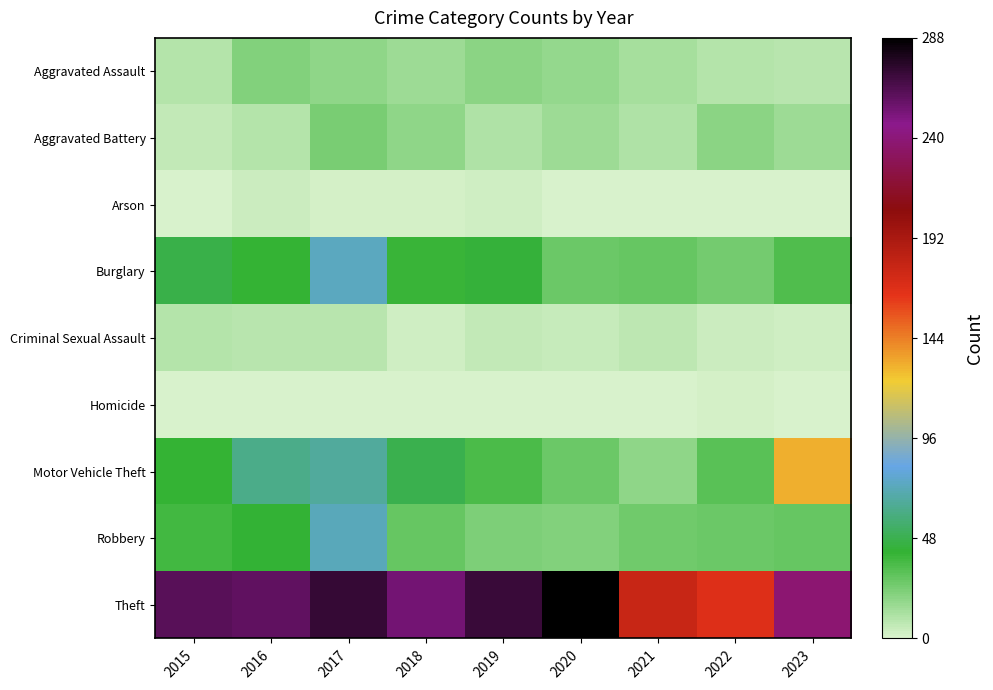

Reading left to right, list all the values displayed in this chart.

Aggravated Assault: 2015=9	2016=22	2017=19	2018=15	2019=20	2020=17	2021=13	2022=9	2023=8
Aggravated Battery: 2015=6	2016=10	2017=24	2018=18	2019=11	2020=15	2021=11	2022=20	2023=15
Arson: 2015=1	2016=4	2017=2	2018=2	2019=3	2020=1	2021=1	2022=1	2023=0
Burglary: 2015=47	2016=41	2017=74	2018=40	2019=43	2020=27	2021=29	2022=25	2023=34
Criminal Sexual Assault: 2015=10	2016=8	2017=8	2018=3	2019=6	2020=5	2021=7	2022=4	2023=3
Homicide: 2015=0	2016=0	2017=1	2018=1	2019=1	2020=1	2021=1	2022=2	2023=0
Motor Vehicle Theft: 2015=41	2016=61	2017=66	2018=48	2019=35	2020=28	2021=19	2022=32	2023=131
Robbery: 2015=38	2016=42	2017=73	2018=29	2019=23	2020=22	2021=26	2022=28	2023=29
Theft: 2015=261	2016=259	2017=272	2018=254	2019=271	2020=288	2021=178	2022=168	2023=238